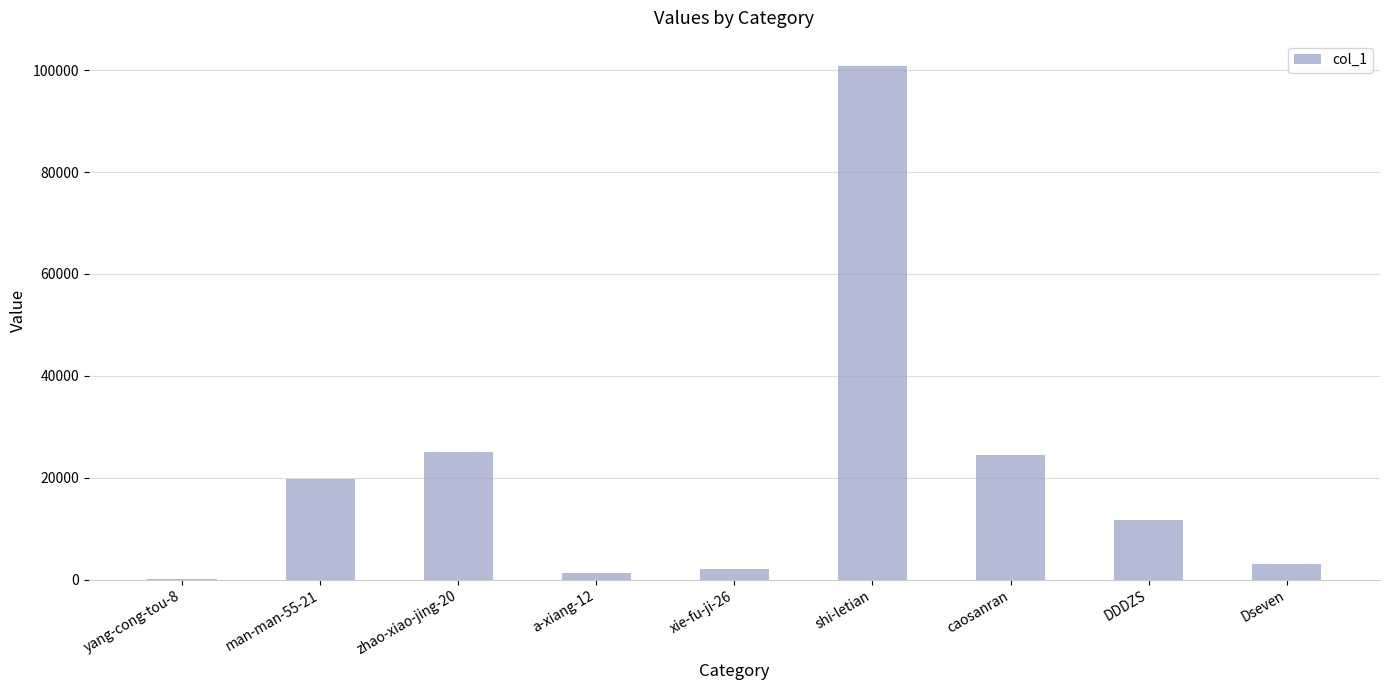

What is the sum of all values?

188286